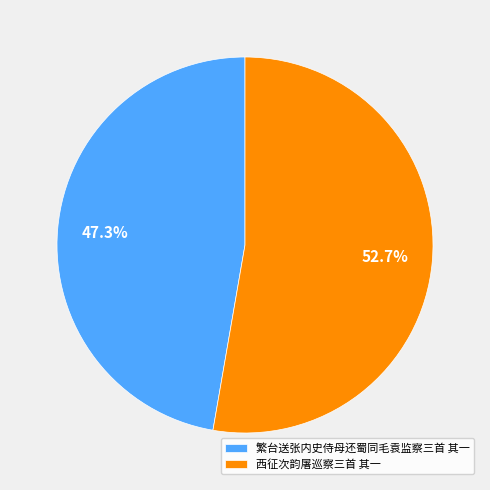

Which category accounts for the majority?

西征次韵屠巡察三首 其一